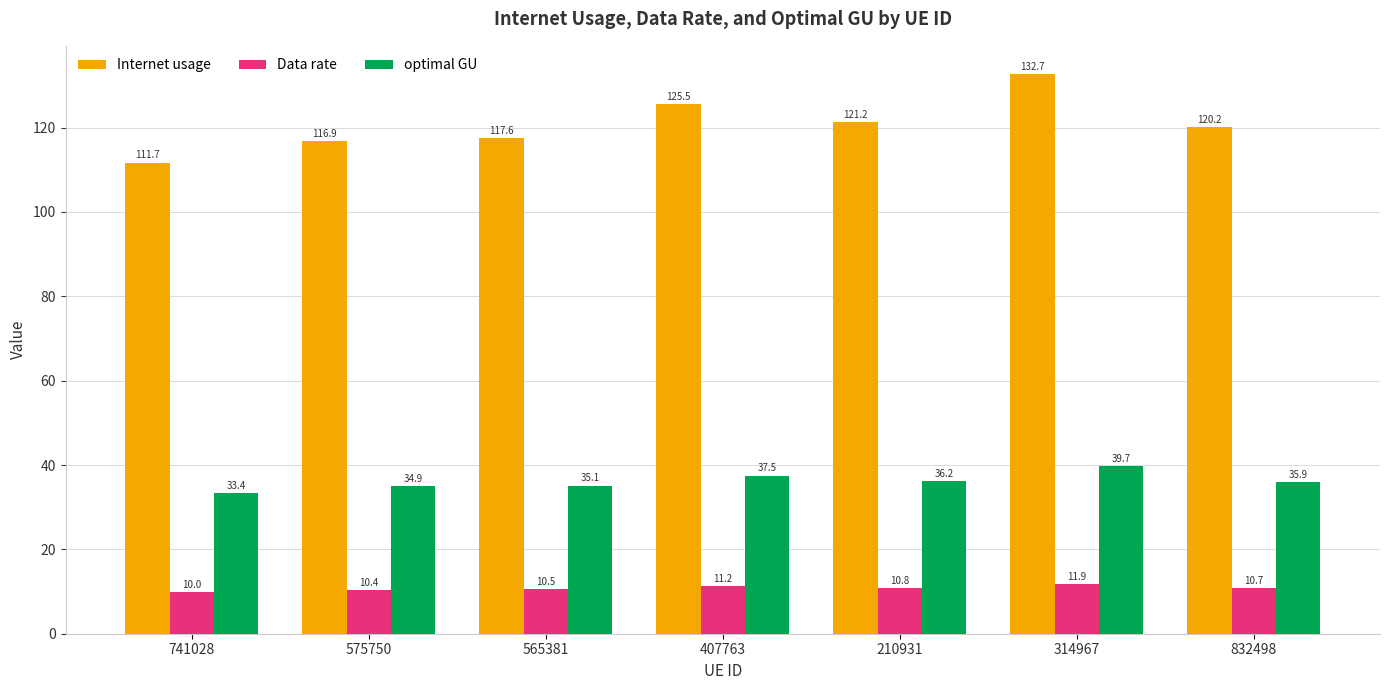

Reading left to right, transcribe all the data shown in this chart.

Internet usage: 741028=111.7	575750=116.9	565381=117.6	407763=125.5	210931=121.2	314967=132.7	832498=120.2
Data rate: 741028=10.0	575750=10.4	565381=10.5	407763=11.2	210931=10.8	314967=11.9	832498=10.7
optimal GU: 741028=33.4	575750=34.9	565381=35.1	407763=37.5	210931=36.2	314967=39.7	832498=35.9